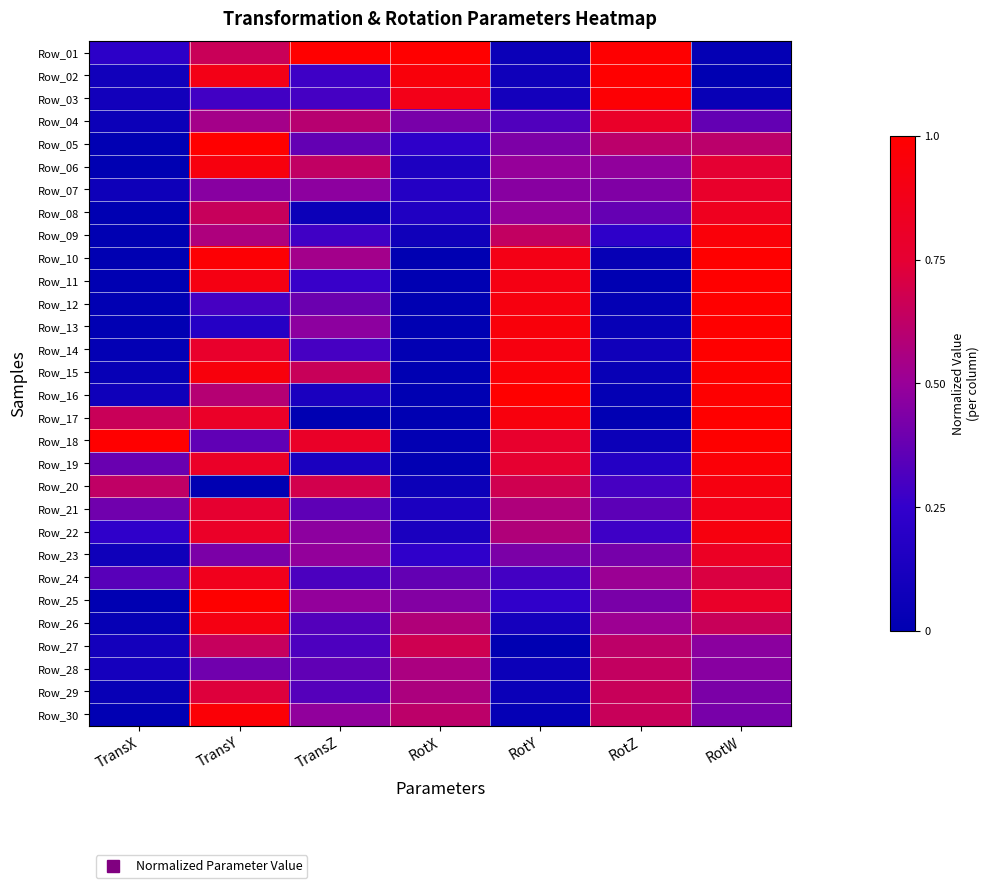

List the series in order of their peak value, lowest first.

Row_28, Row_27, Row_29, Row_07, Row_04, Row_23, Row_08, Row_24, Row_21, Row_26, Row_20, Row_06, Row_22, Row_09, Row_19, Row_30, Row_03, Row_25, Row_15, Row_17, Row_14, Row_13, Row_12, Row_11, Row_01, Row_02, Row_05, Row_10, Row_16, Row_18